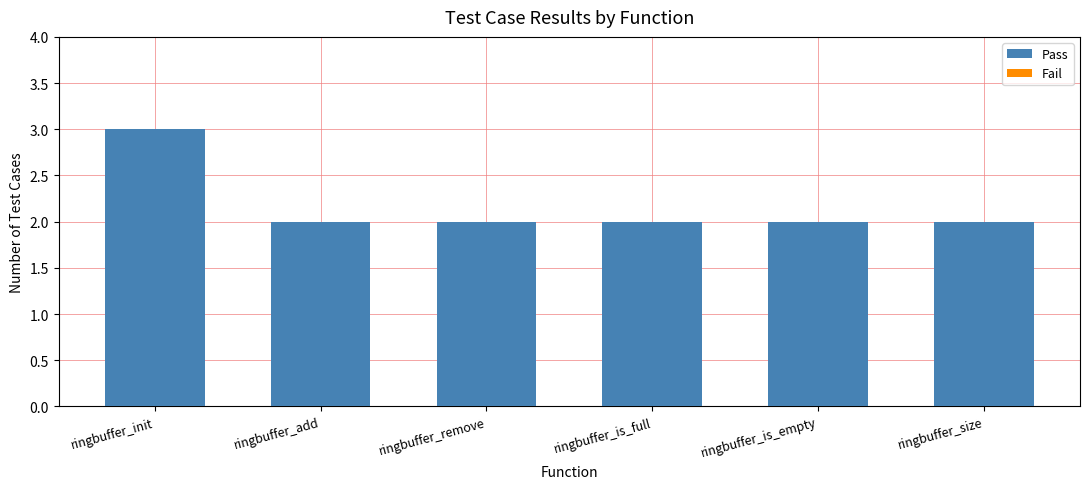

Which category has the highest value across all series?

ringbuffer_init